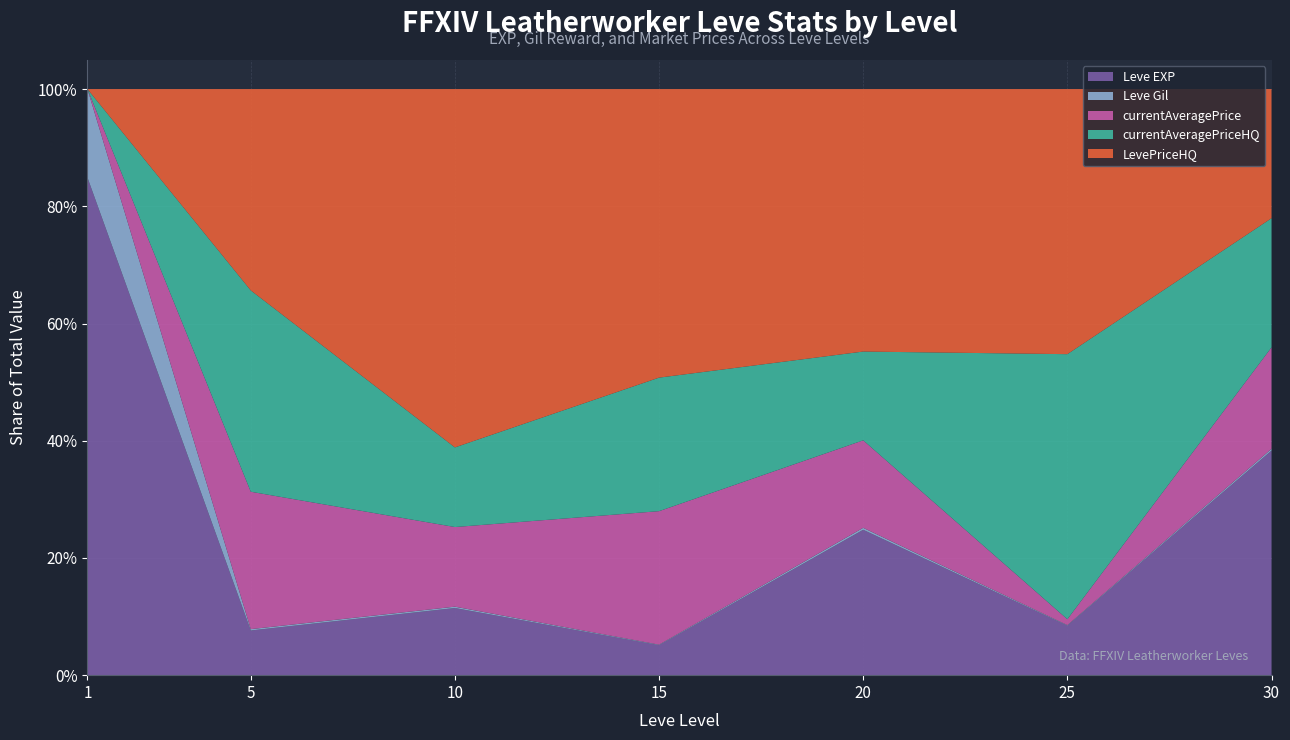

Reading left to right, extract all data points from this chart.

Leve EXP: 630	4660	8430	10100	21600	30820	52220
Leve Gil: 112	140	172	174	295	317	410
currentAveragePrice: 0	14333	10000	45000	12998	3671	23600
currentAveragePriceHQ: 0	20999	10000	45000	13192	165000	30037
LevePriceHQ: 0	20999	45000	97241	38999	165000	30037